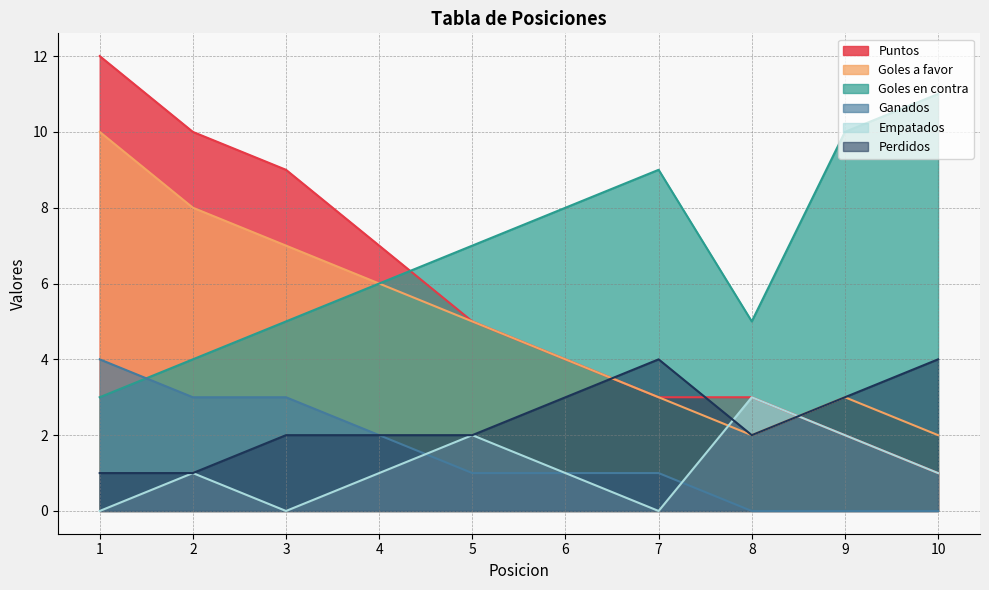

Between 10 and 6, which is larger?

6